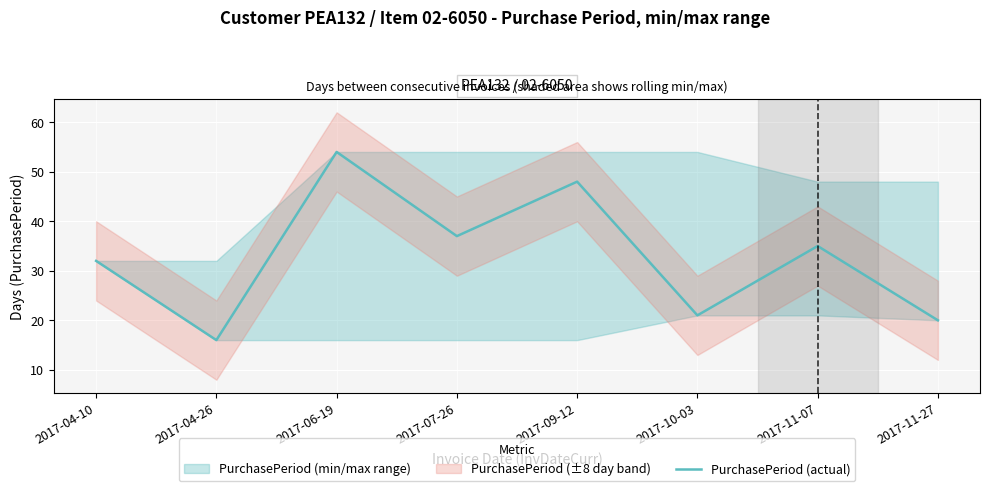

Where does the data first go above 35?

2017-06-19